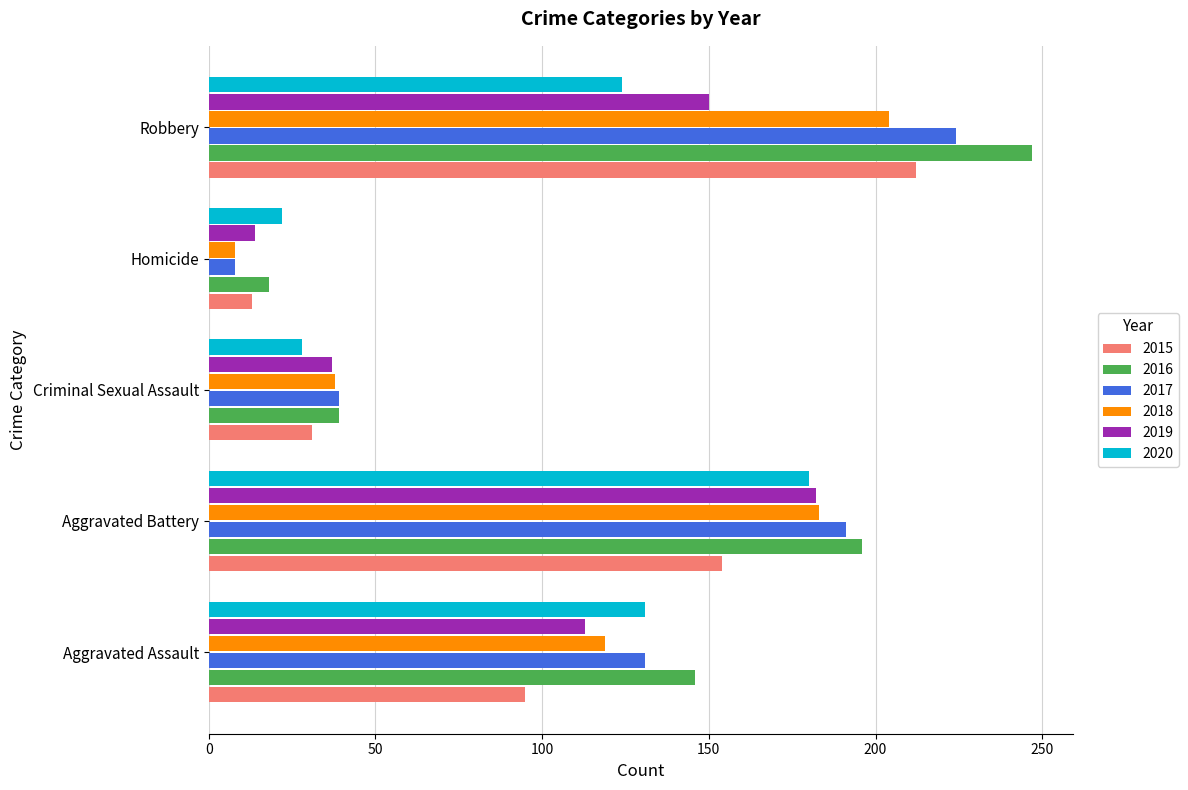

Read the 2015 value at Homicide, to the nearest 5.

15